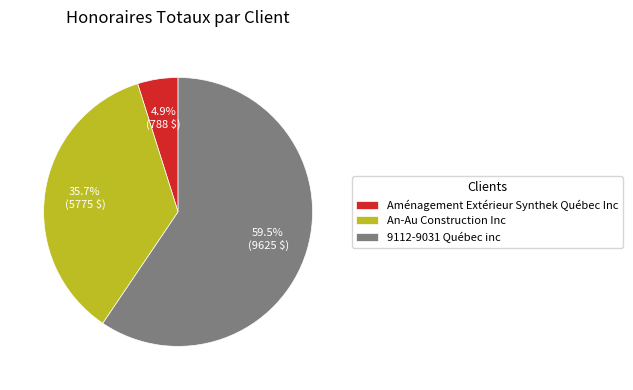

What portion of the pie excludes Aménagement Extérieur Synthek Québec Inc?

95.1%